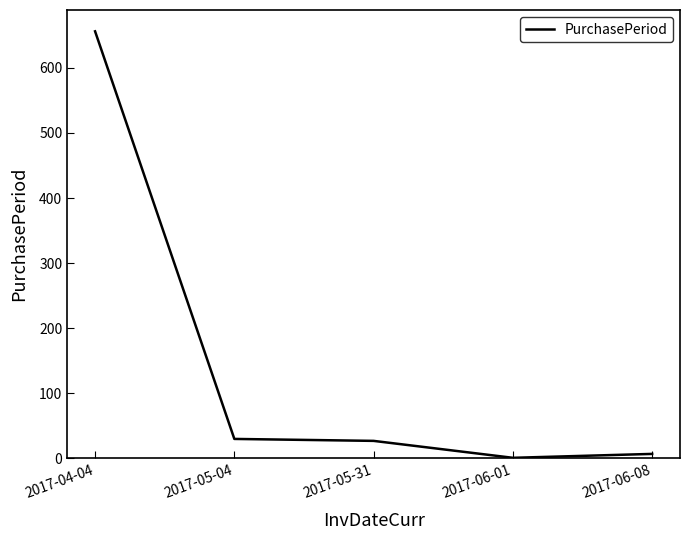

What is the minimum value shown in the chart?

1